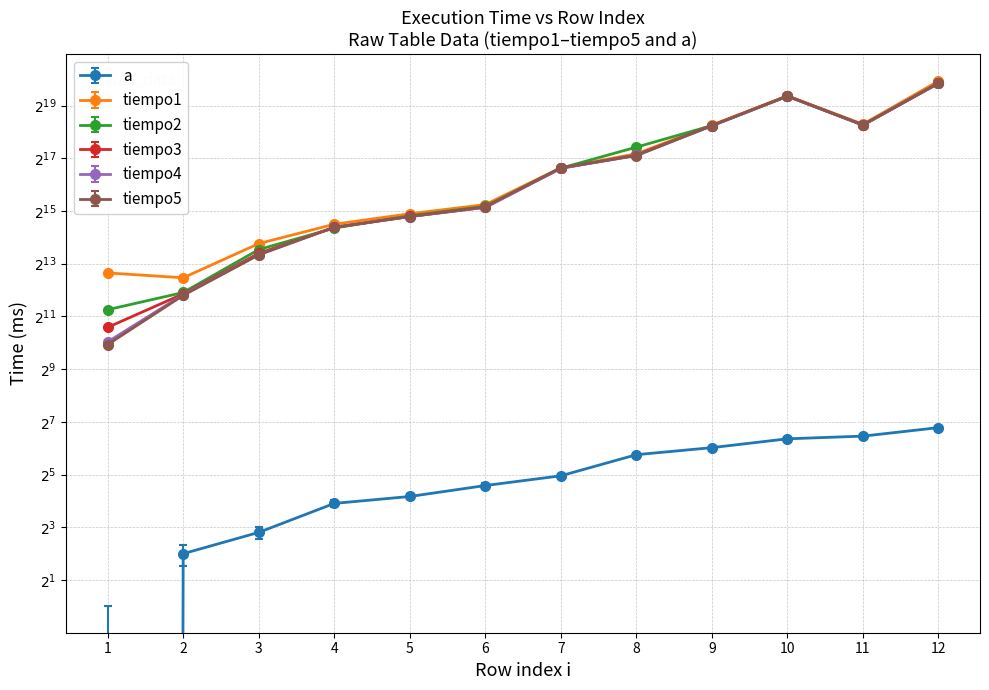

What is the sum of all tiempo1 values?

2677802.0